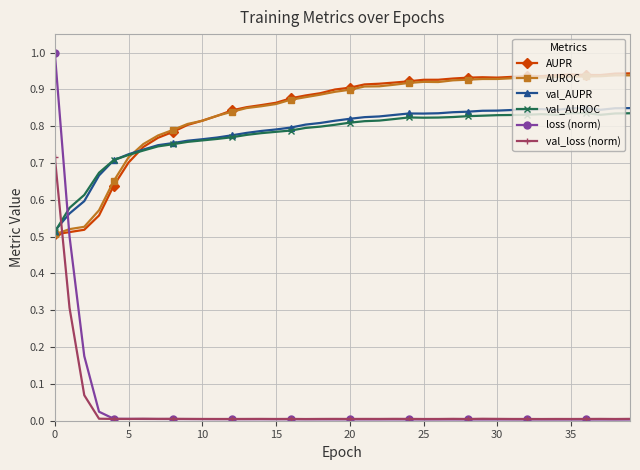

Which series has the largest range (max minus min)?

loss (norm)